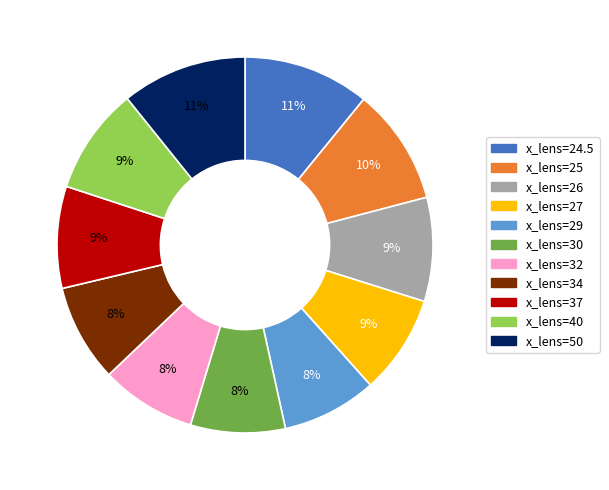

Does any single category account for the majority?

No